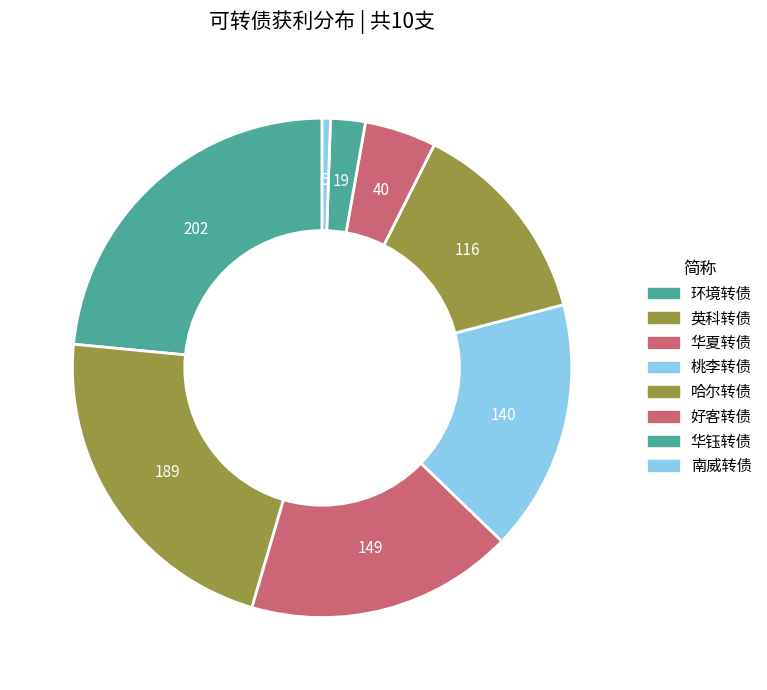

What is the largest slice in the pie chart?

环境转债